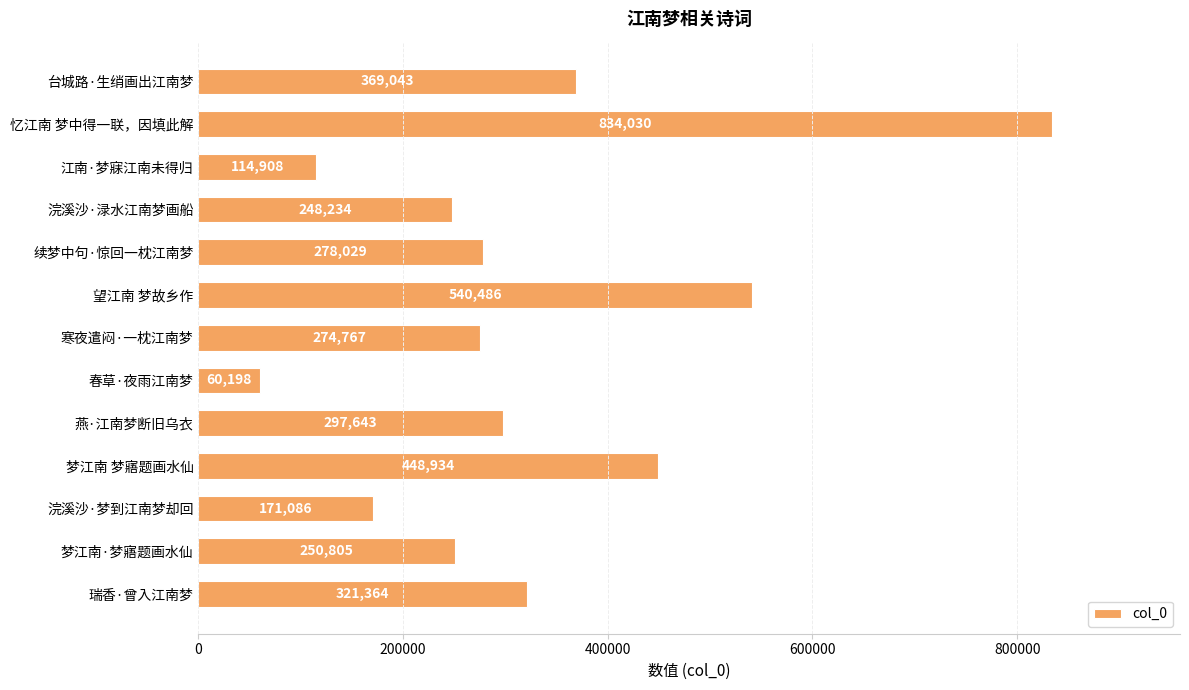

Between 瑞香·曾入江南梦 and 寒夜遣闷·一枕江南梦, which is larger?

瑞香·曾入江南梦